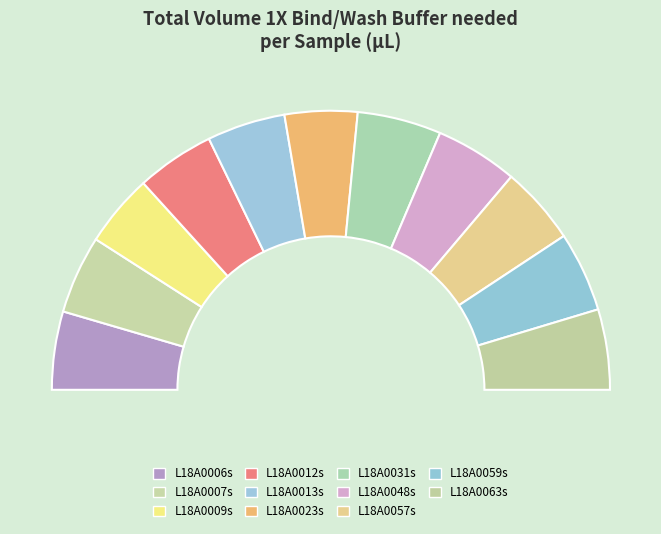

What is the smallest slice in the pie chart?

L18A0009s